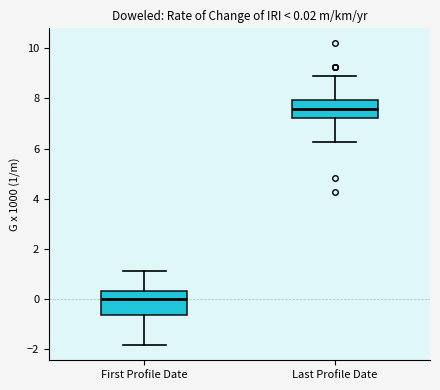

Which box is the tallest, from its lower edge to its upper edge?

First Profile Date